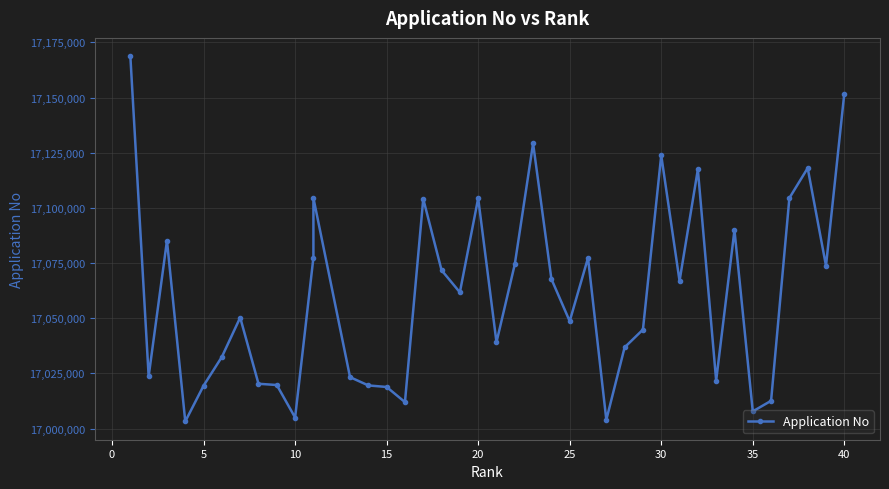

What is the greatest value displayed?

17168737